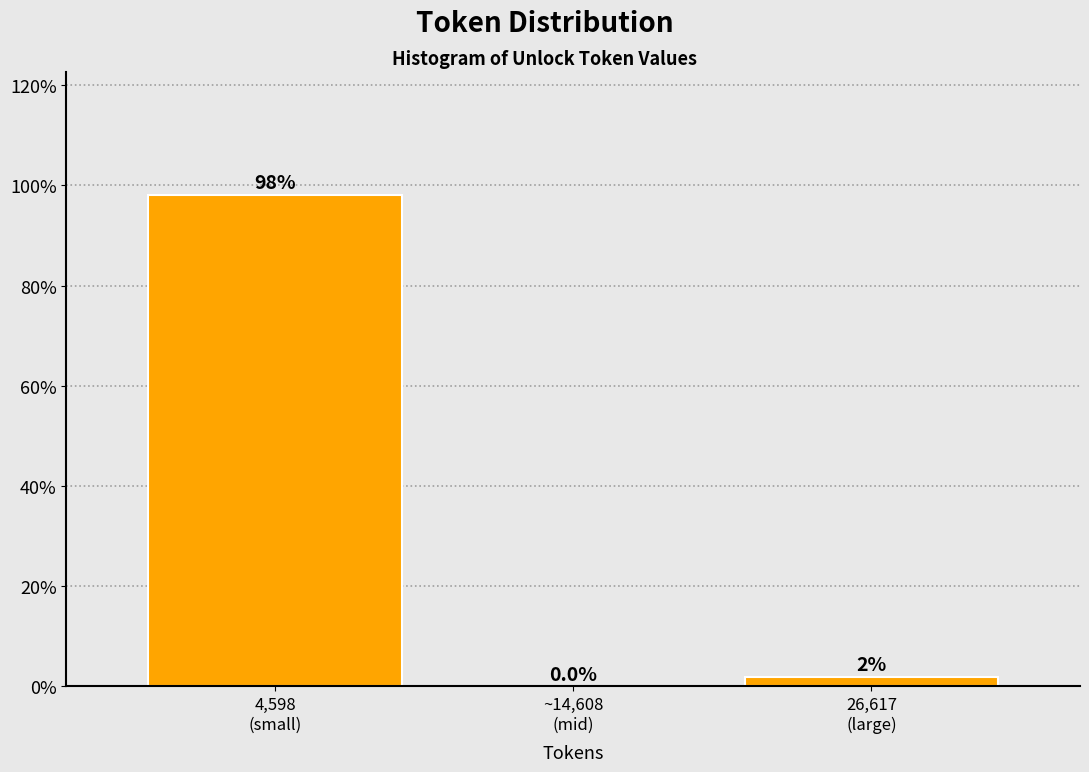

What is the greatest value displayed?

98.1